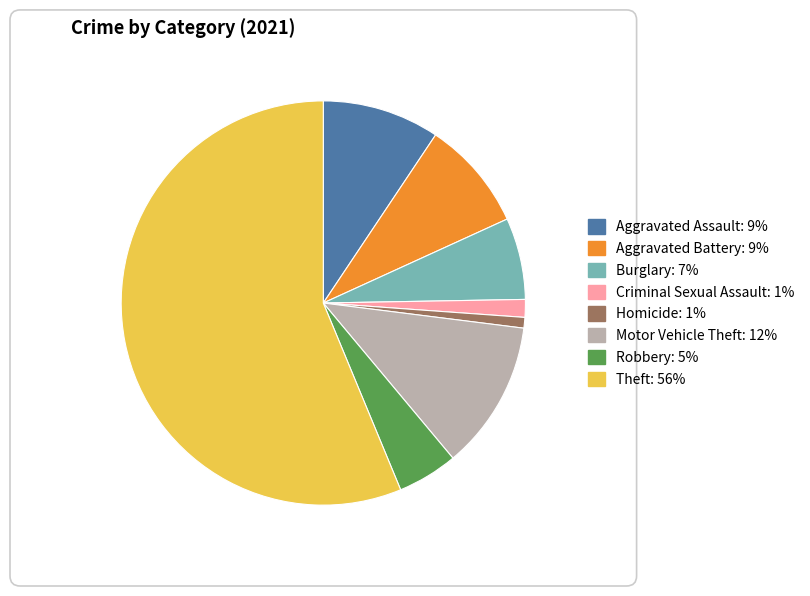

Rank the categories by value from lowest to highest.

Homicide: 1%, Criminal Sexual Assault: 1%, Robbery: 5%, Burglary: 7%, Aggravated Battery: 9%, Aggravated Assault: 9%, Motor Vehicle Theft: 12%, Theft: 56%